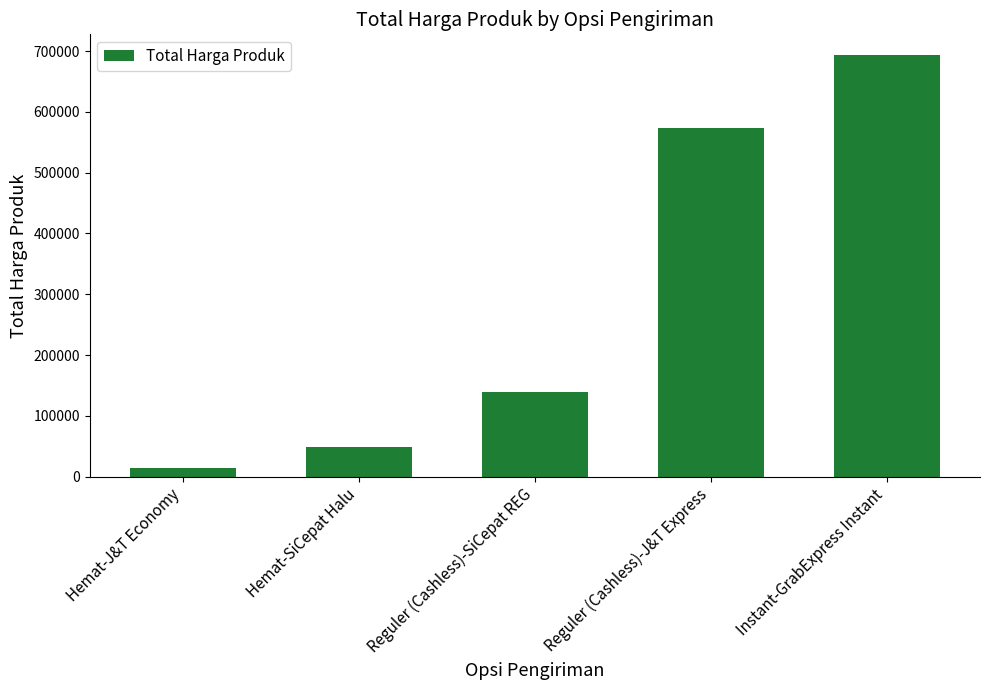

Which has a higher value, Hemat-J&T Economy or Reguler (Cashless)-SiCepat REG?

Reguler (Cashless)-SiCepat REG